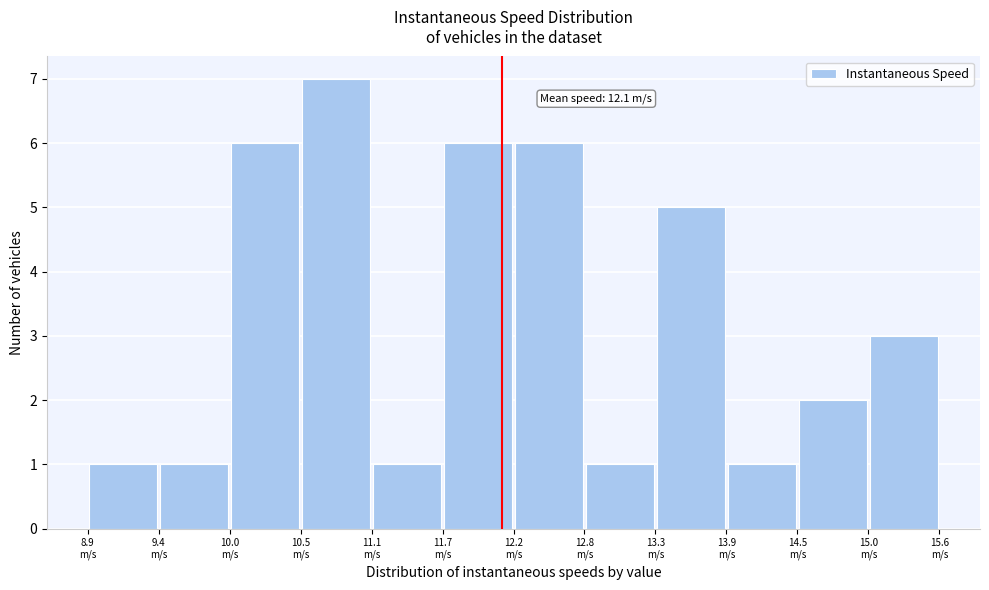

Over which range of the x-axis is the bar tallest?

10.5 to 11.1